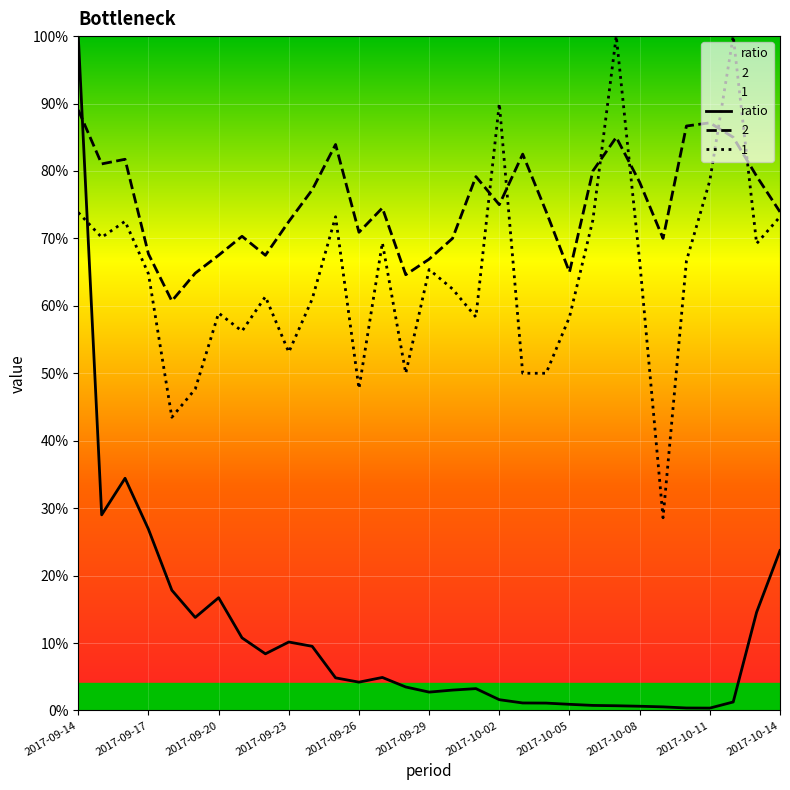

Rank the series at 2017-09-23 from highest to lowest value.

2, 1, ratio